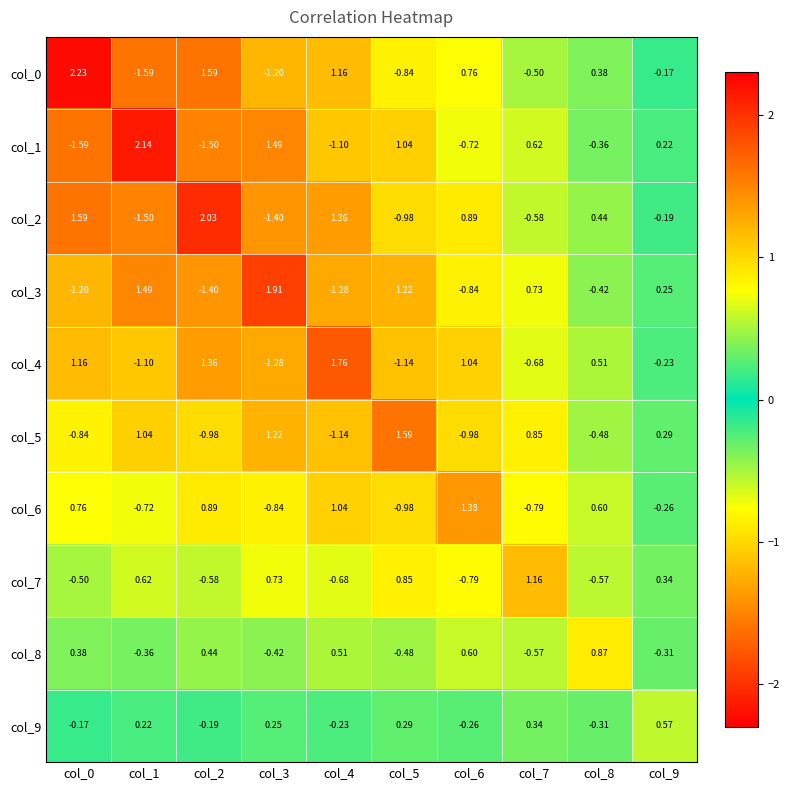

At how many categories does at least one series exceed 0?

10